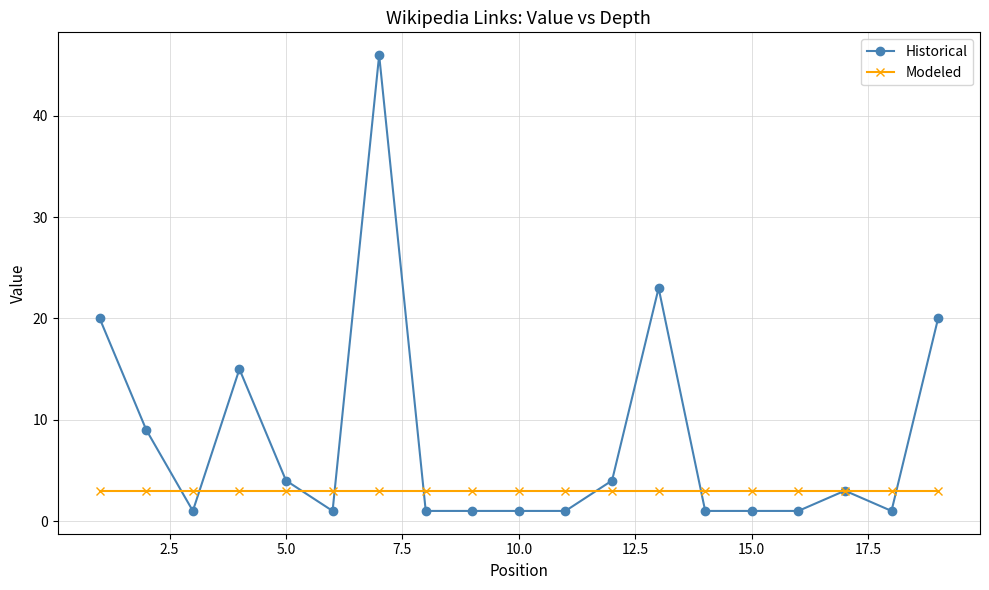

What is the value of the Historical point at the 5th from the left?

4